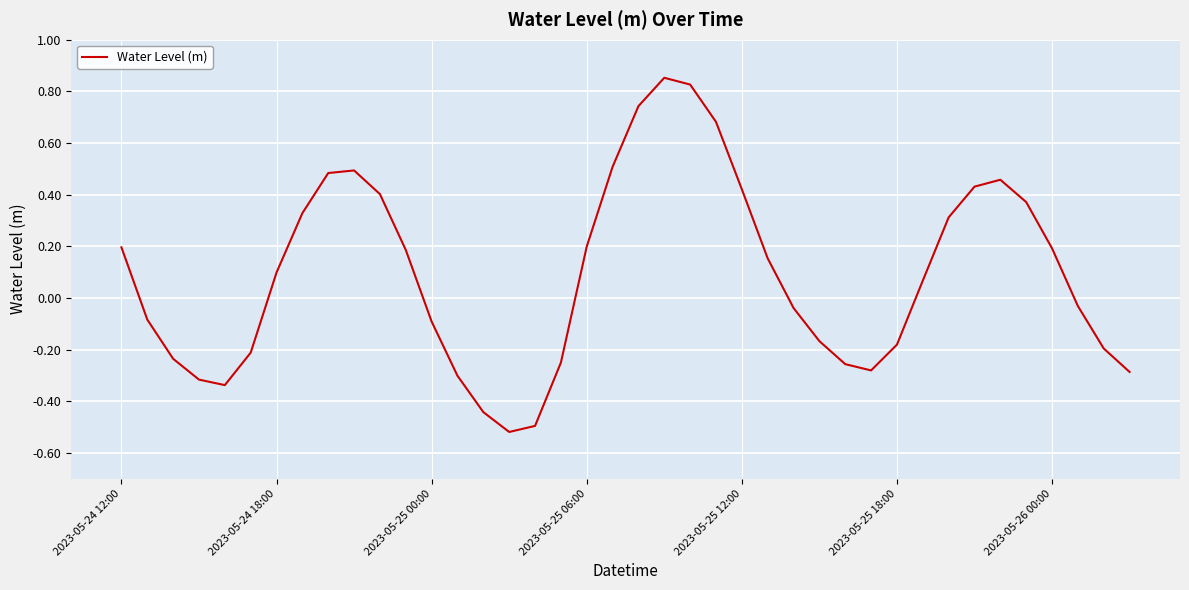

How many positive values are there?

21